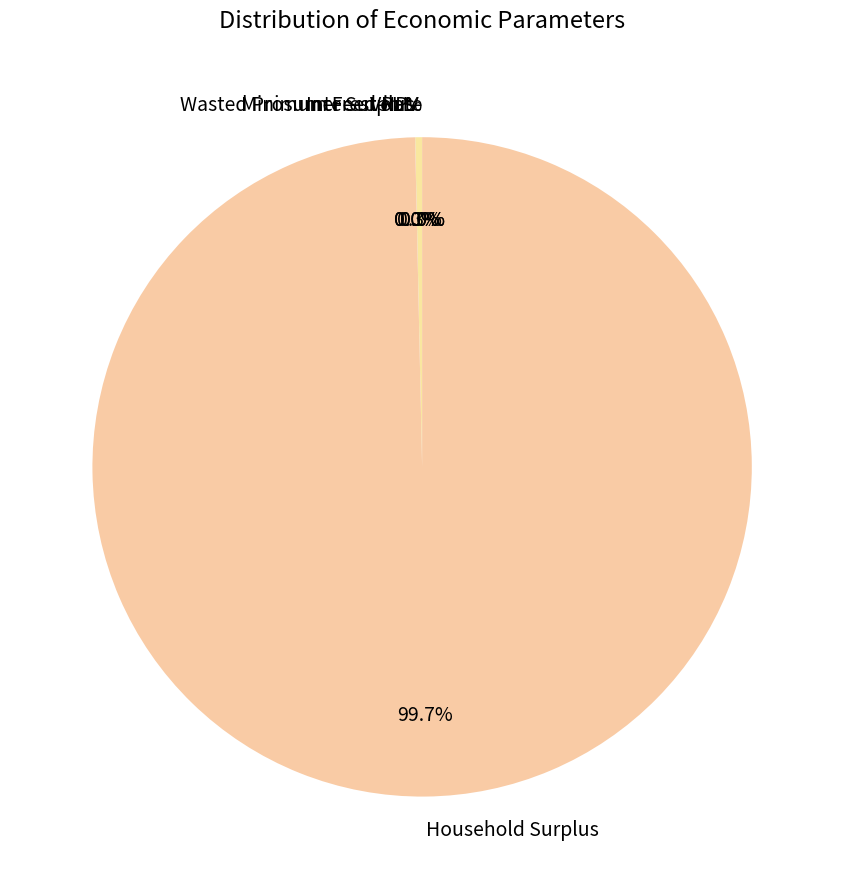

What is the majority slice?

Household Surplus